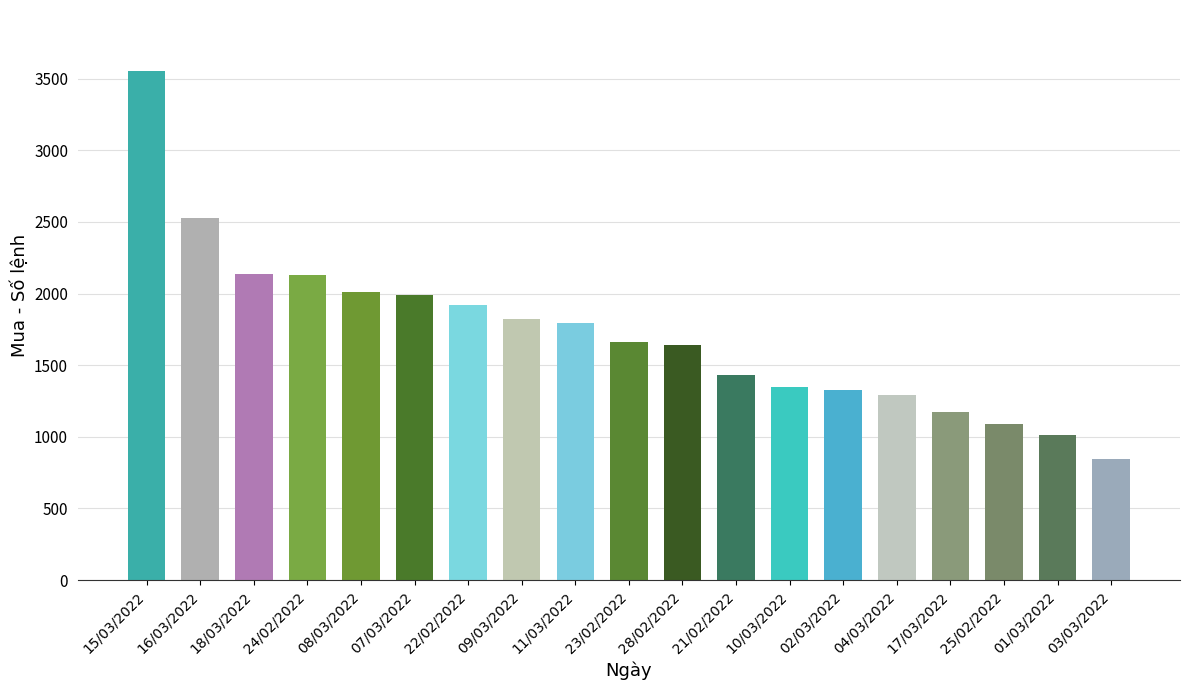

Count the number of categories in the chart.

19